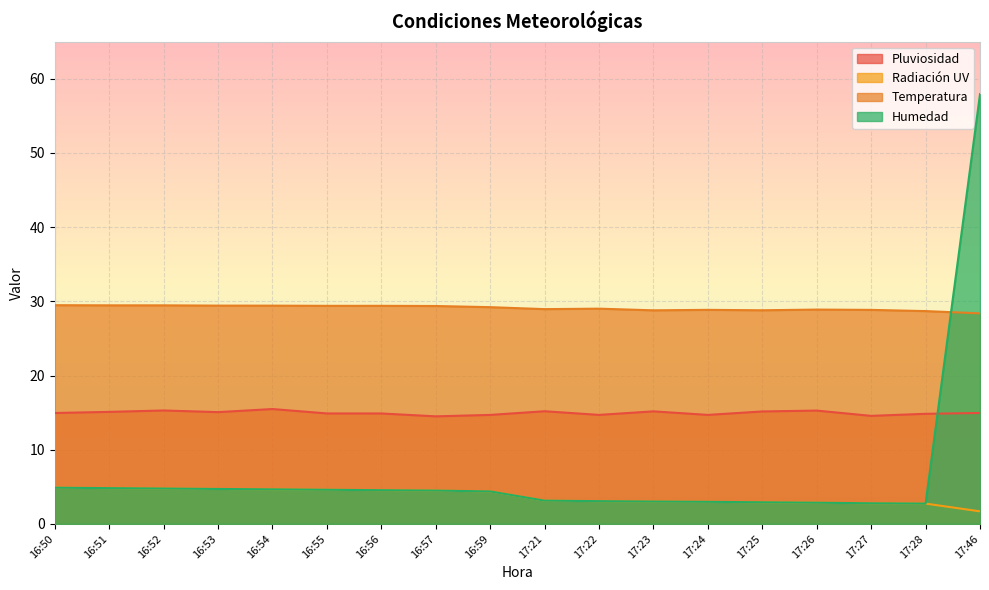

What is the label of the 15th point from the right?

16:53